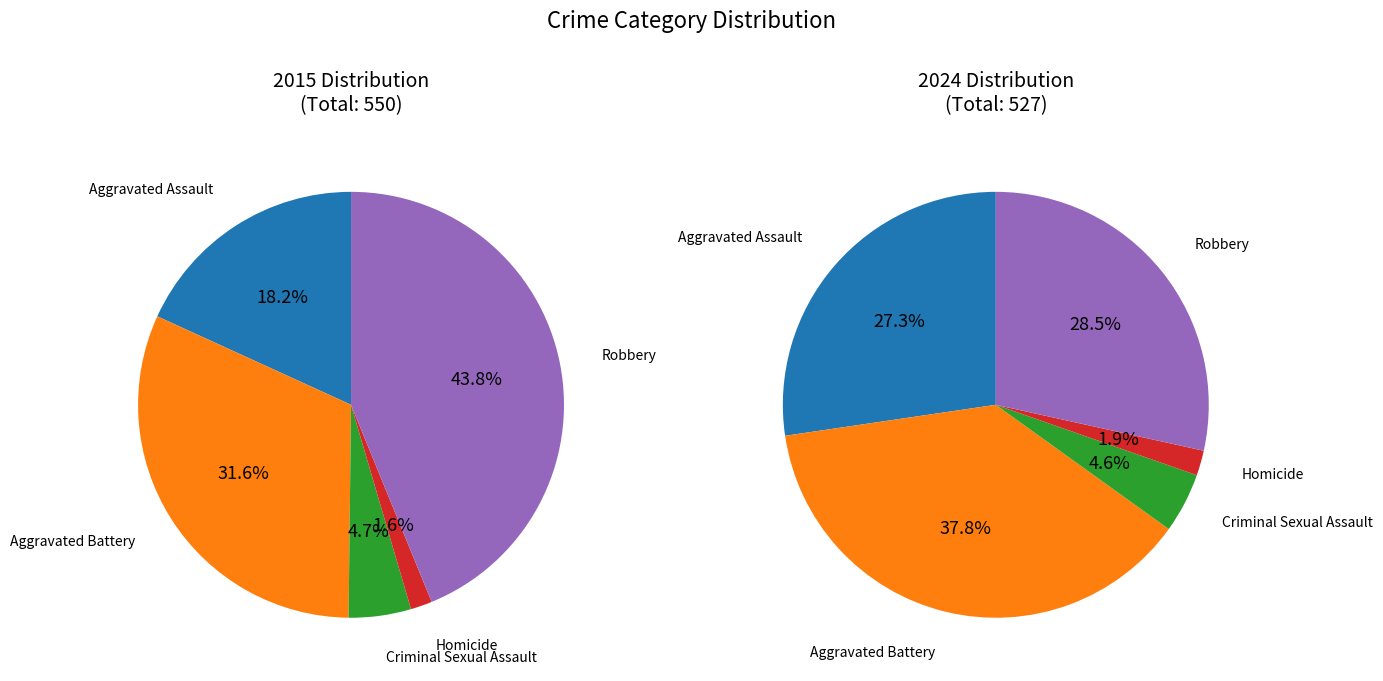

Which has a higher value, Homicide or Aggravated Assault?

Aggravated Assault